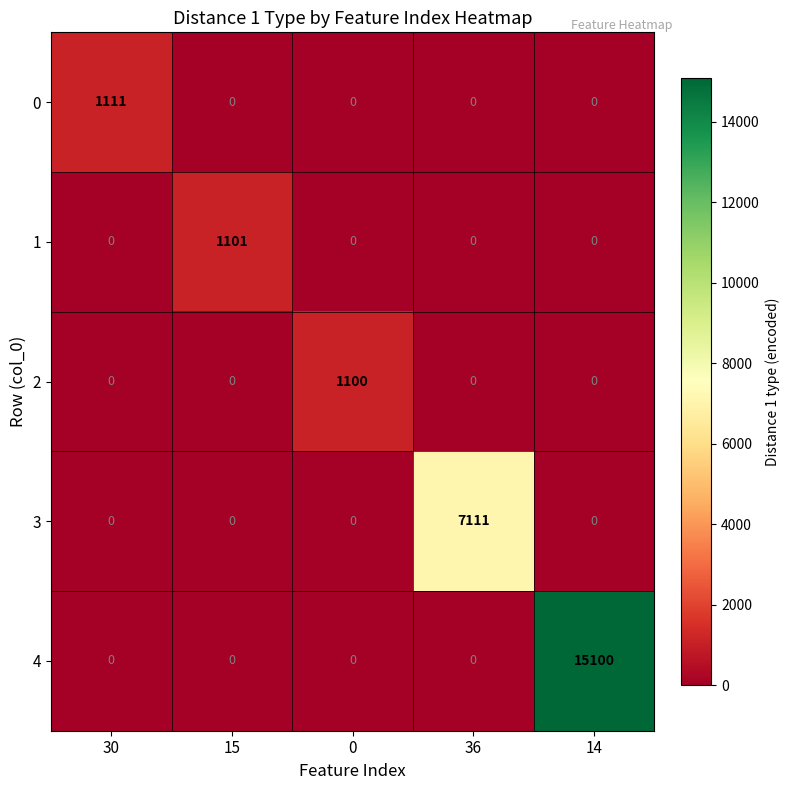

Which series has the largest total across all categories?

4